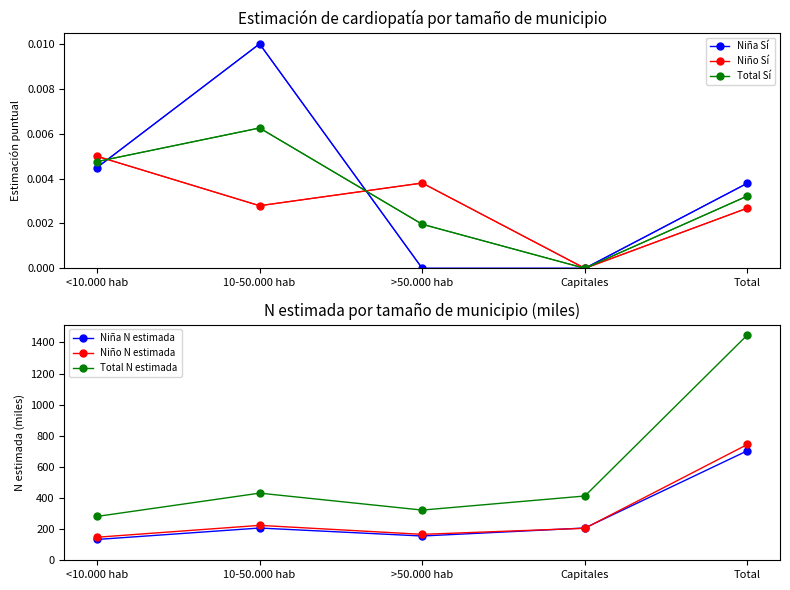

Which series has the largest total across all categories?

Total N estimada